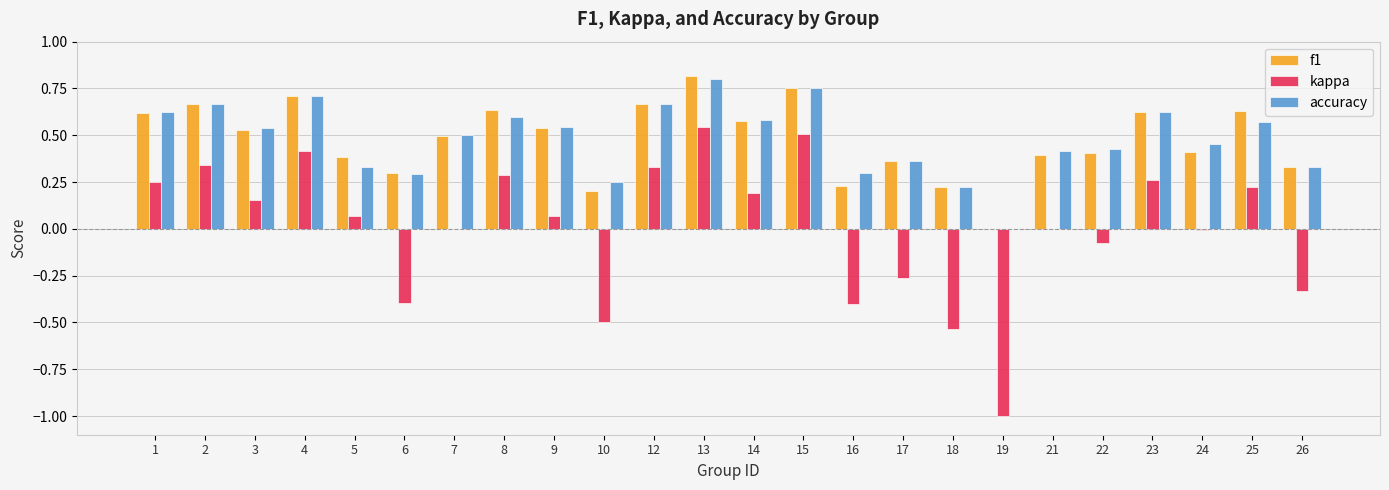

Which series changed the most between 1 and 21?

kappa